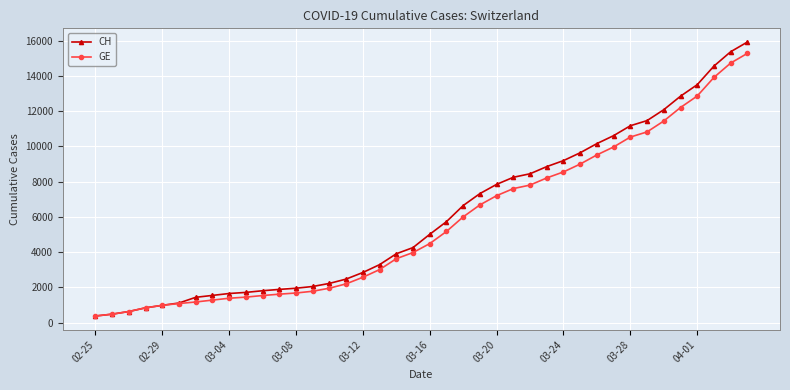

What is the value of the GE point at the 22nd from the left?

5174